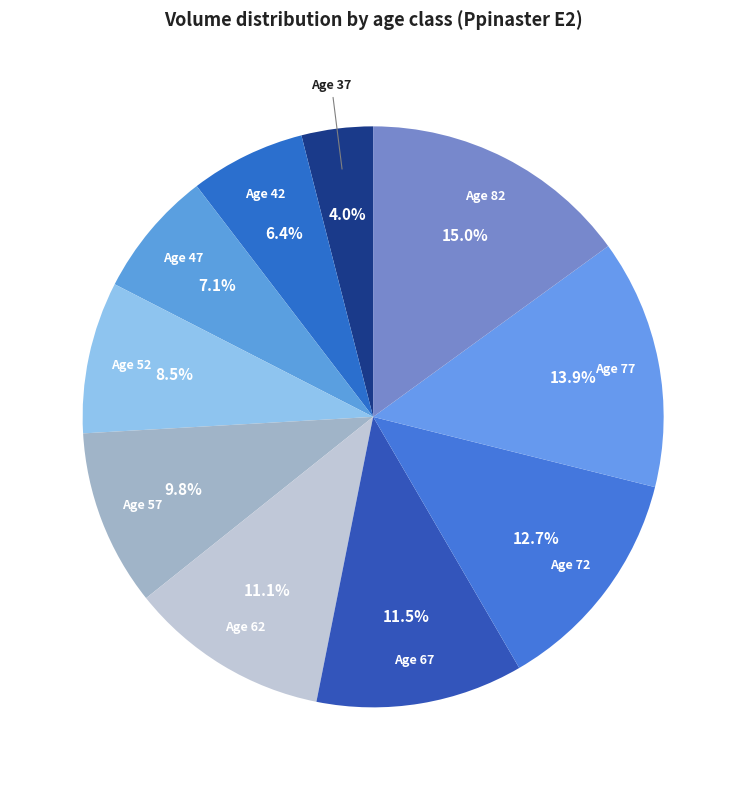

To the nearest percent, what is the difference between the largest and smallest slice percentages?

11%